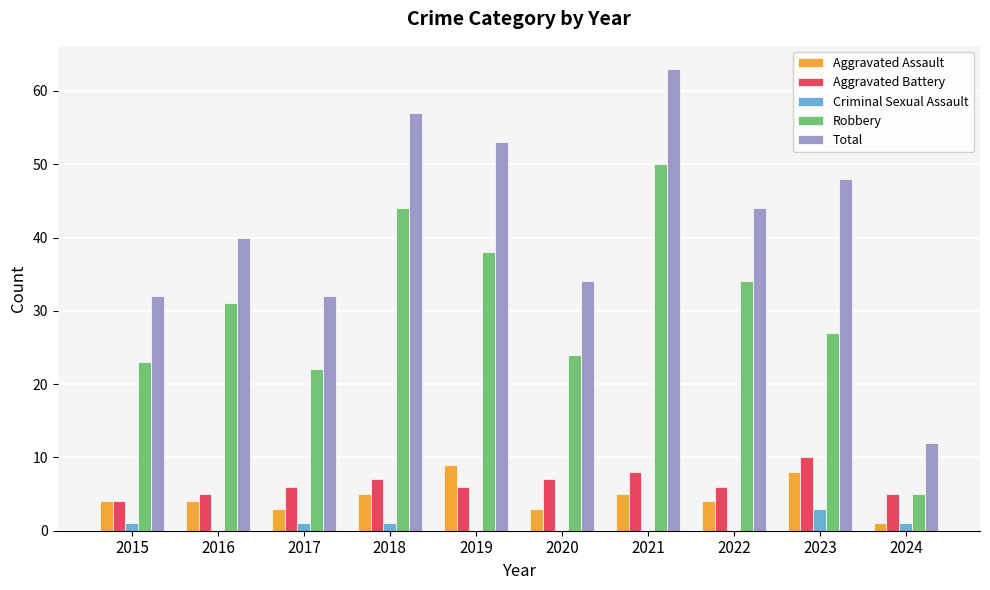

The Aggravated Battery series shows 8 at 2016. True or false?

False